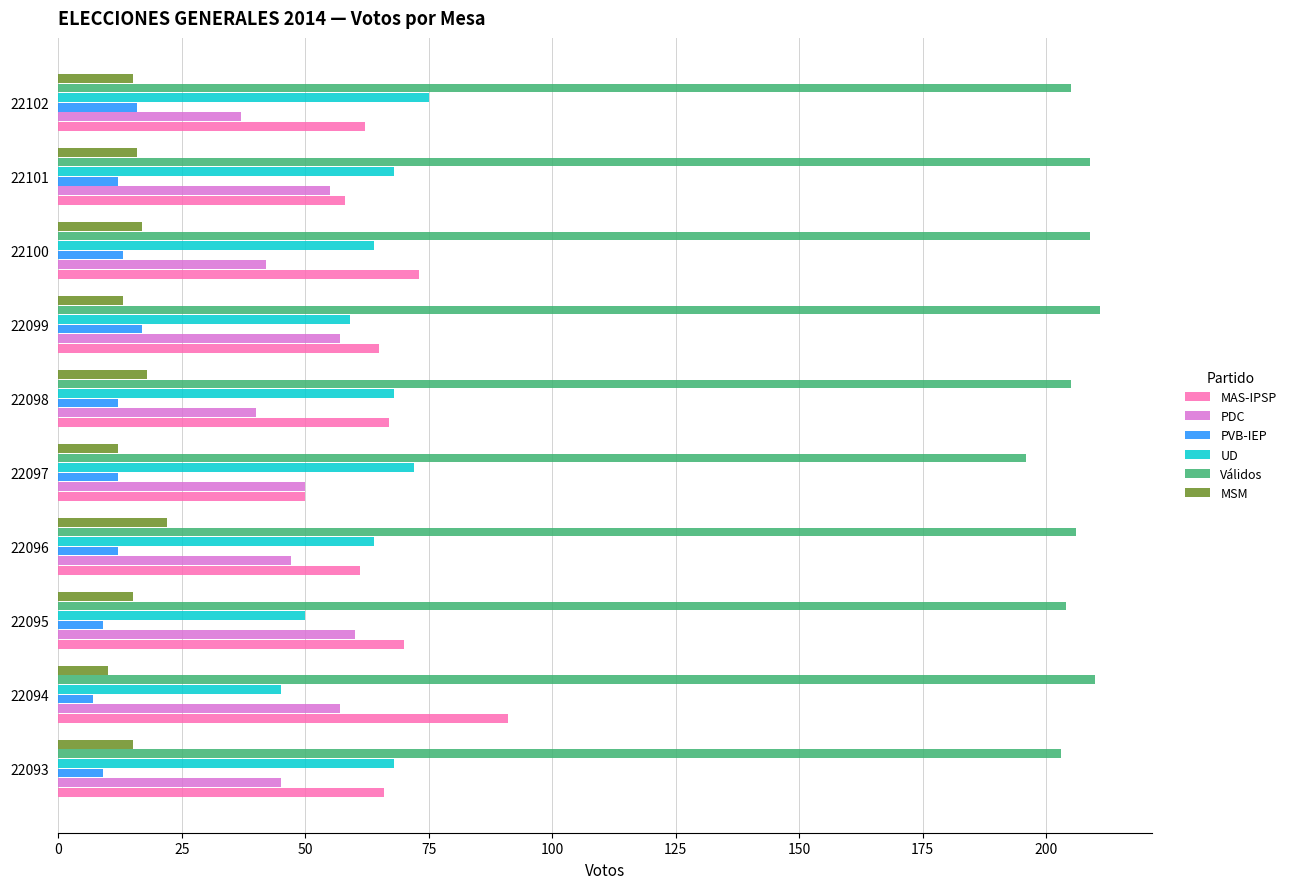

What is the average value of the Válidos series?

206